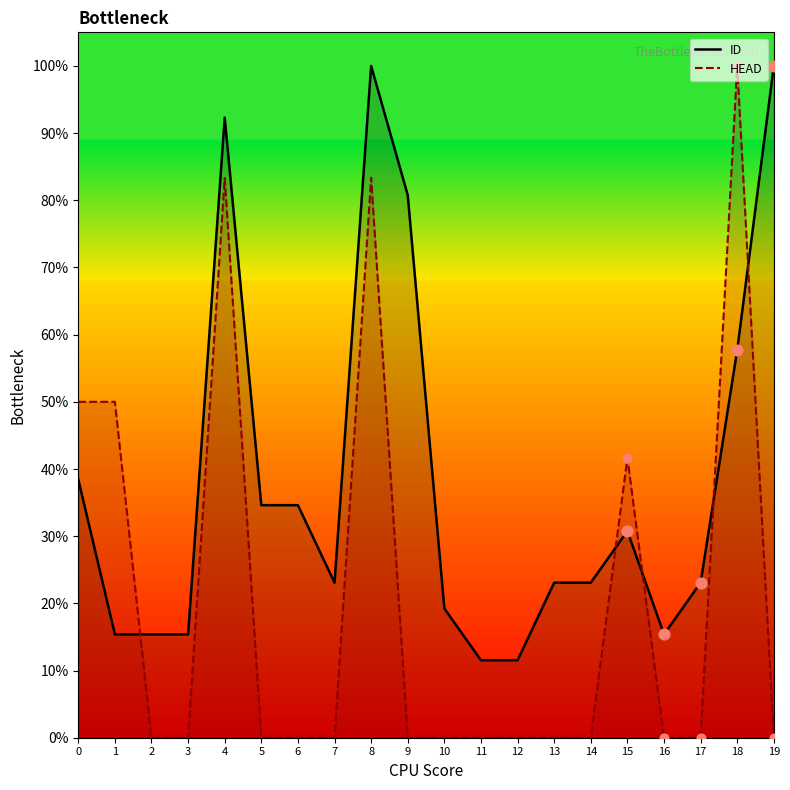

Which series has the largest total across all categories?

ID